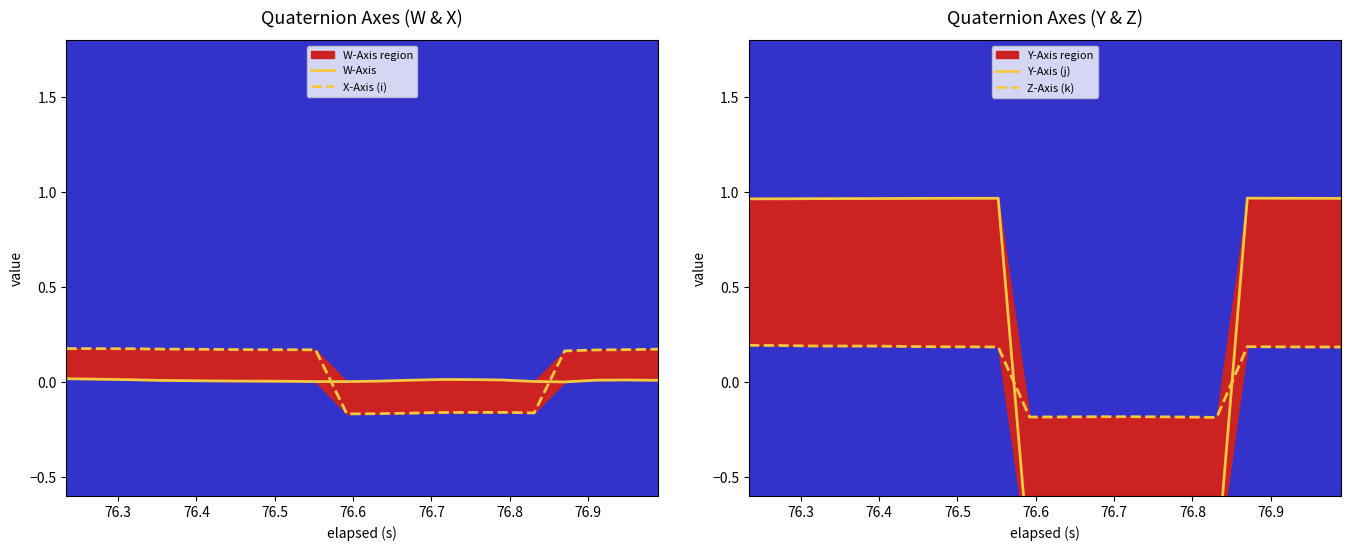

Does the chart have visible grid lines?

No